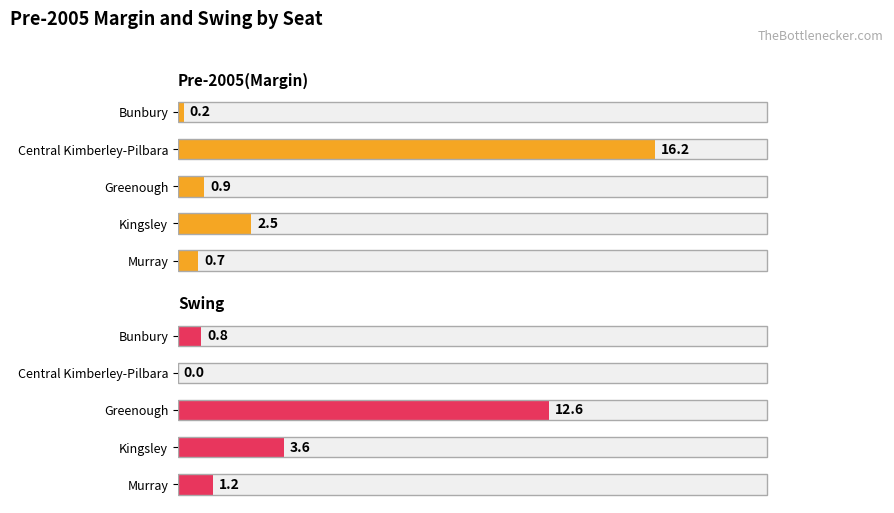

What is the sum of the Pre-2005(Margin) values at Bunbury and Greenough?

1.1